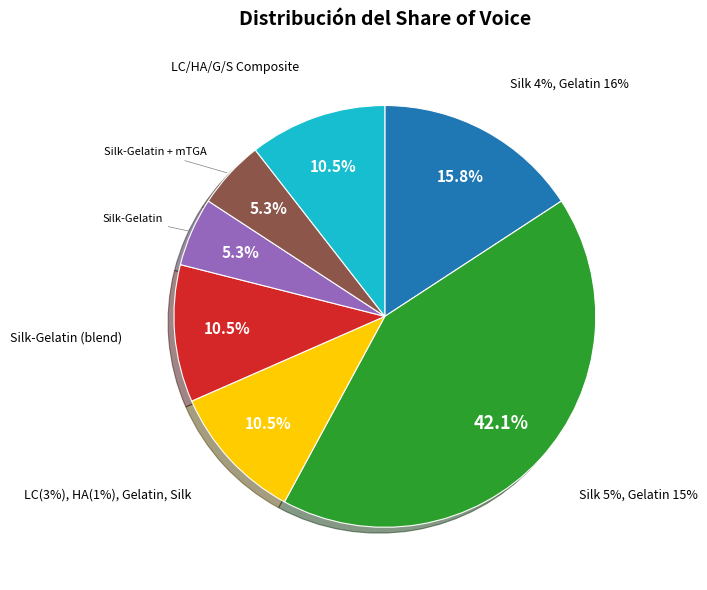

Is Silk-Gelatin (blend) the majority of the pie?

No